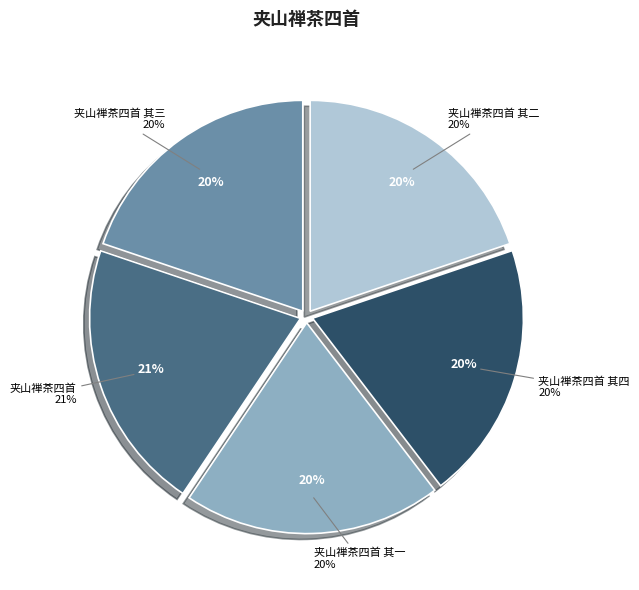

Count the number of slices in the pie.

5